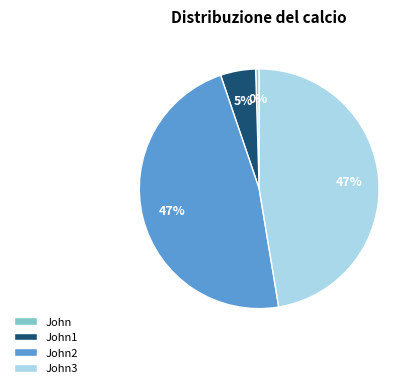

Which category has the smallest portion of the pie?

John